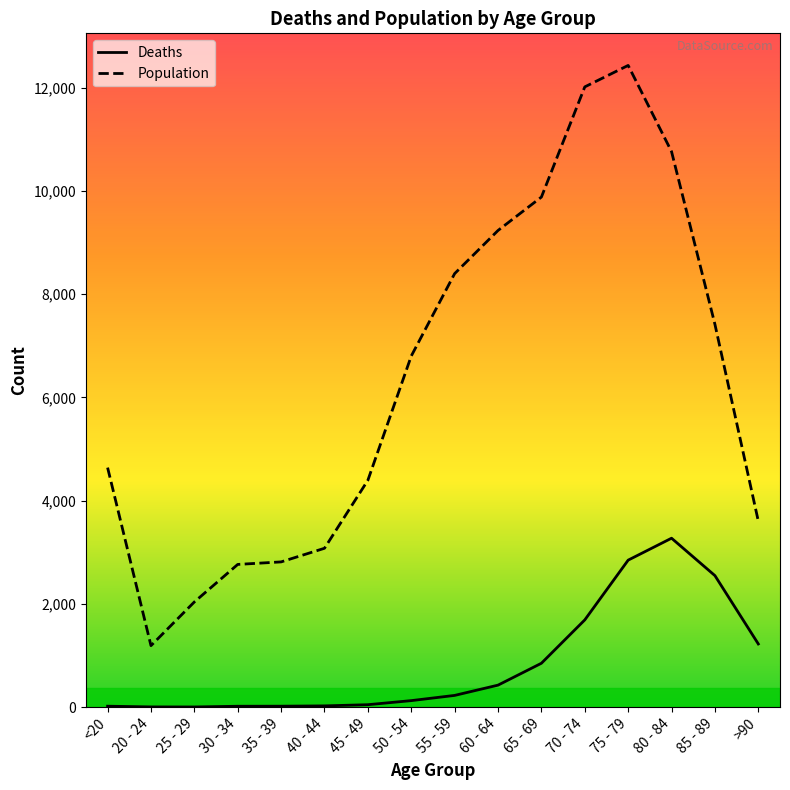

List the series in order of their peak value, lowest first.

Deaths, Population